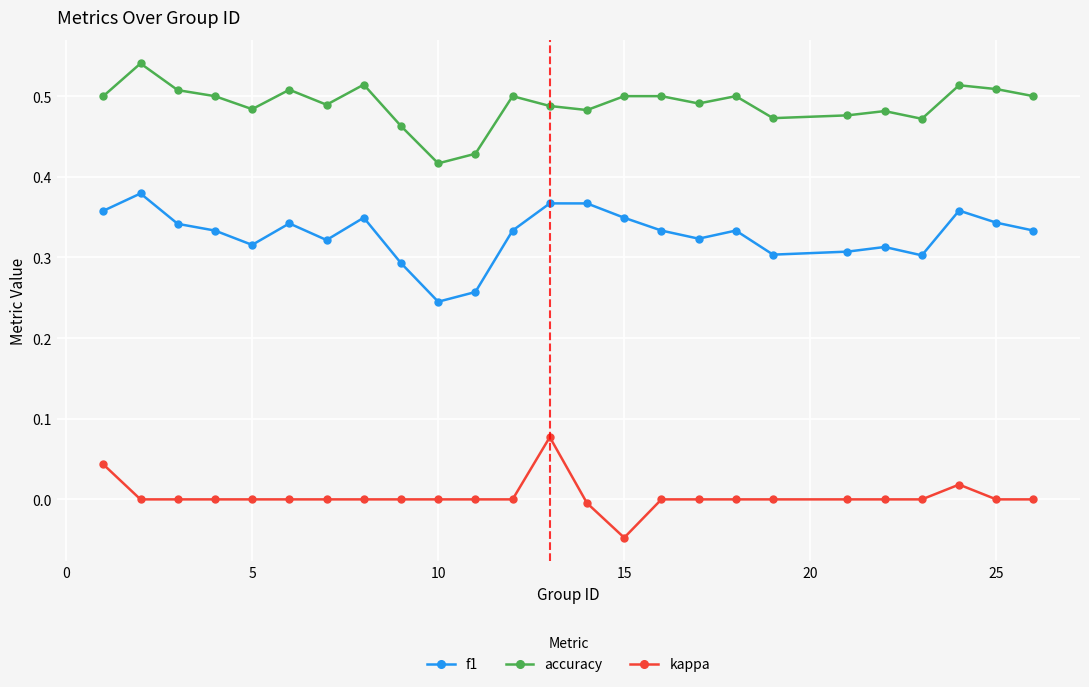

What is the sum of all f1 values?

8.2